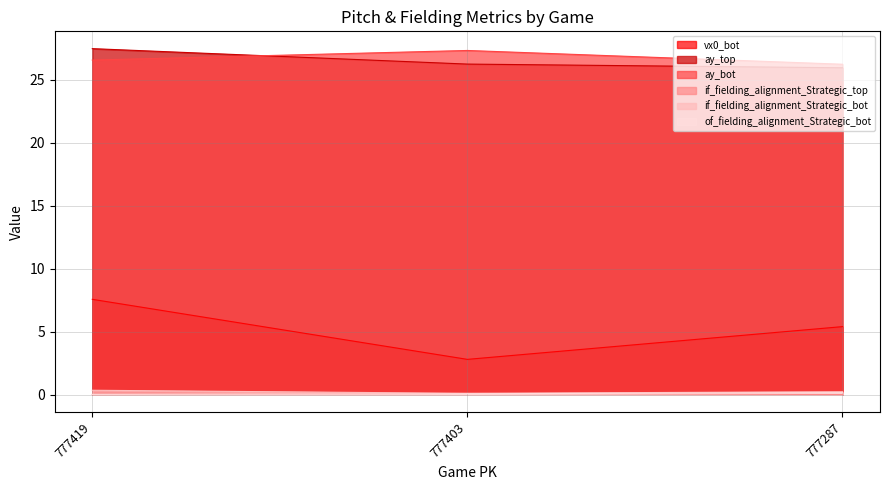

Between 777419 and 777287, which series saw the biggest shift?

vx0_bot